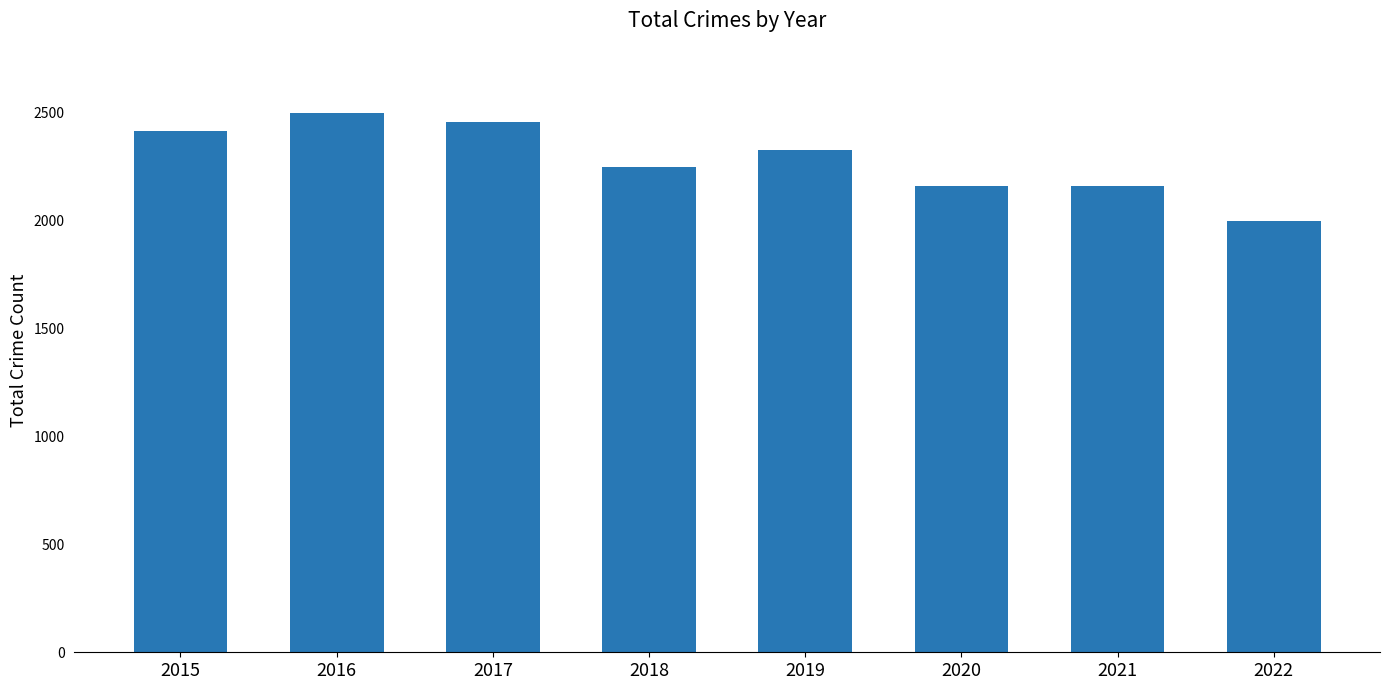

The value at 2021 is 2161. True or false?

True